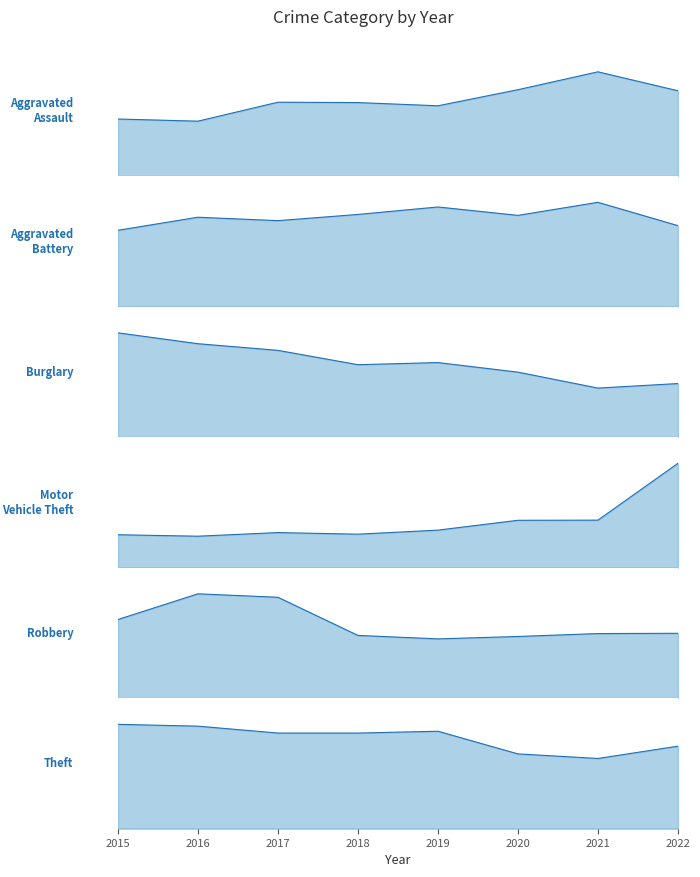

Does the chart have visible grid lines?

No